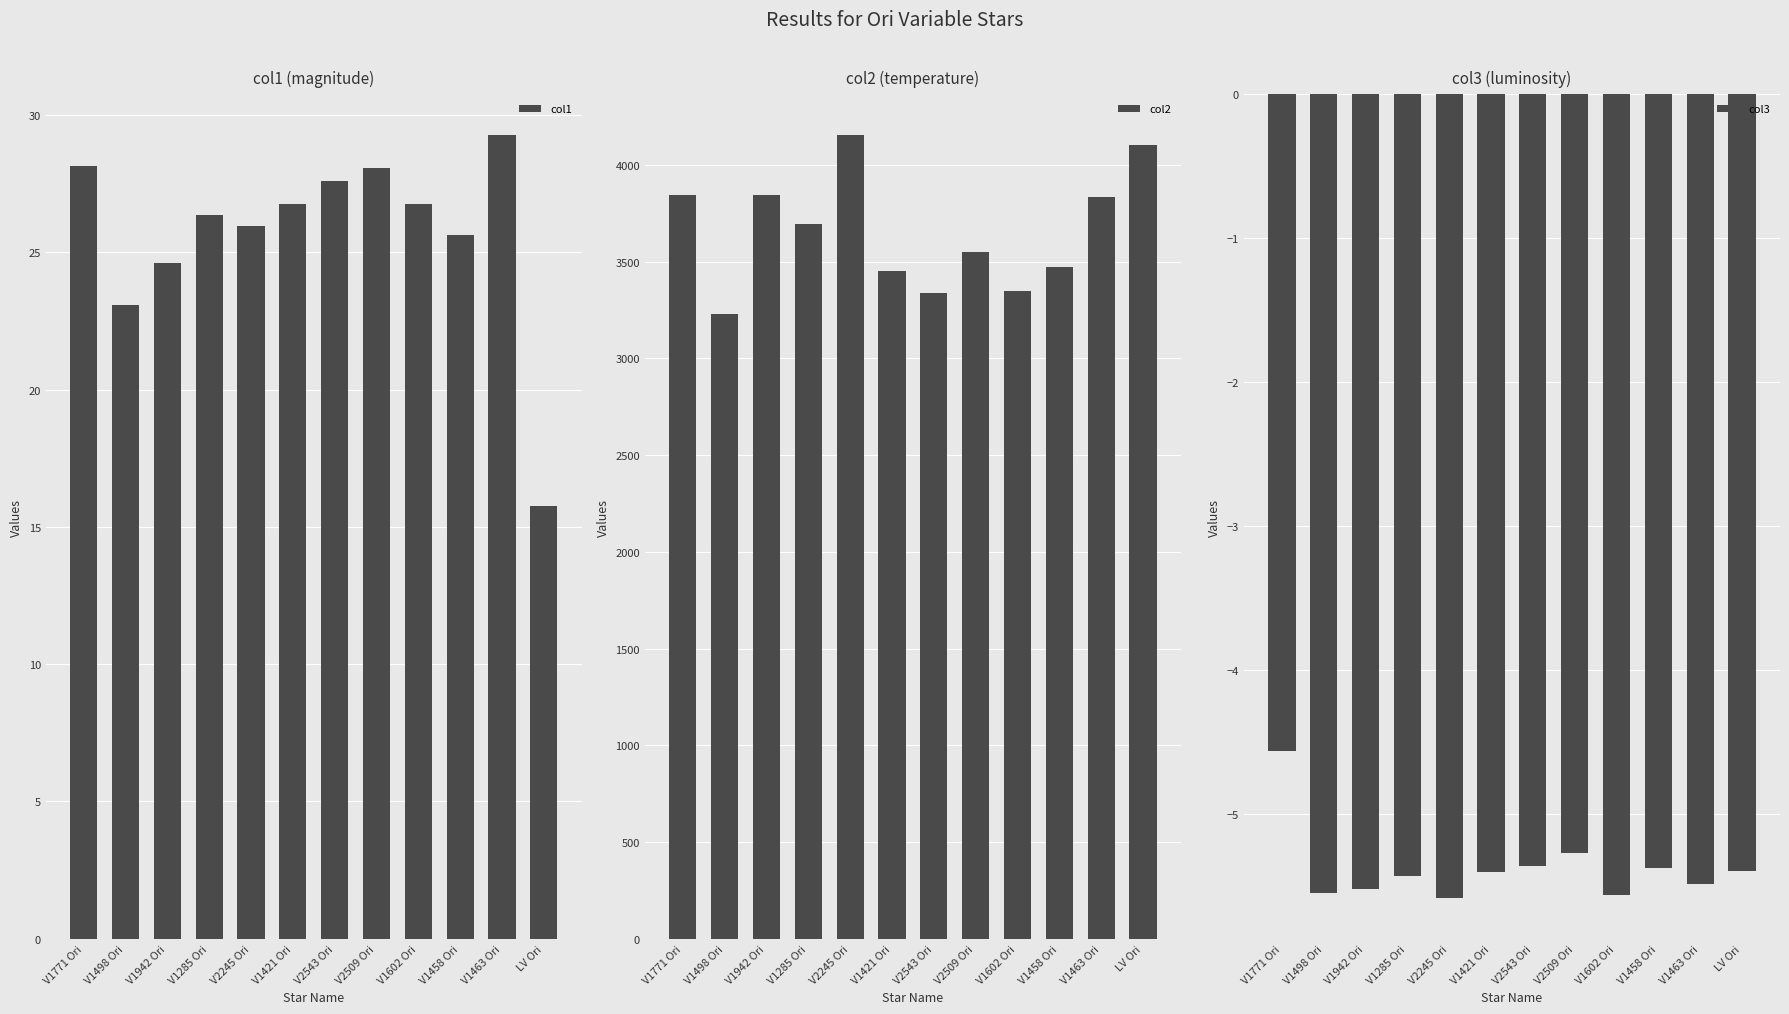

Reading right to left, what are all the values shown in this chart?

col1: 15.8	29.3	25.6	26.8	28.1	27.6	26.8	25.9	26.3	24.6	23.1	28.1
col2: 4104.0	3836.0	3470.0	3349.0	3549.0	3339.0	3453.0	4157.0	3697.0	3845.0	3228.0	3844.0
col3: -5.4	-5.5	-5.4	-5.6	-5.3	-5.4	-5.4	-5.6	-5.4	-5.5	-5.5	-4.6